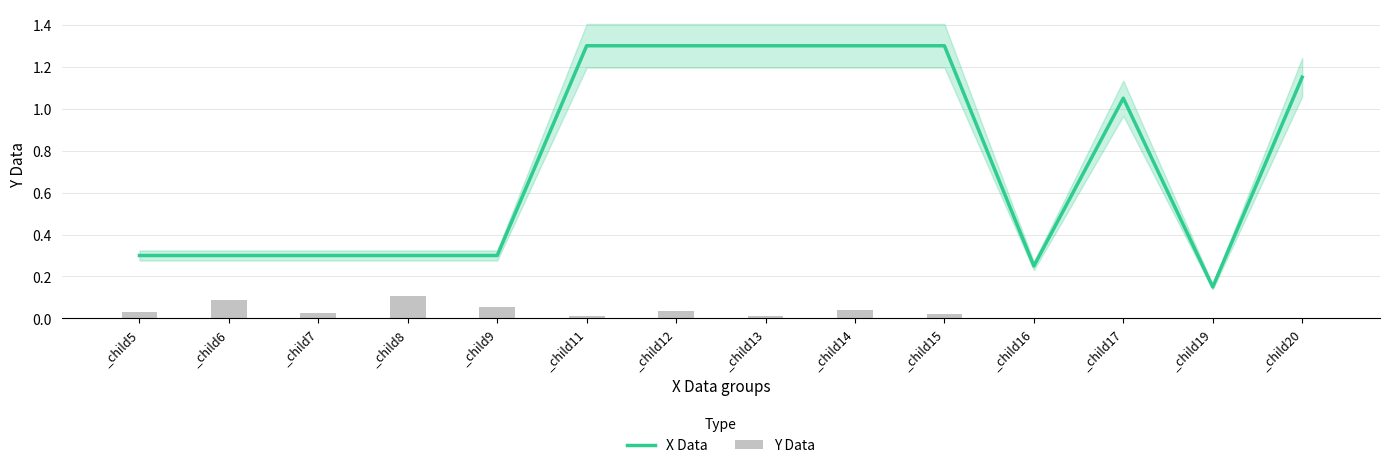

What is the approximate value of X Data at _child8?

0.3